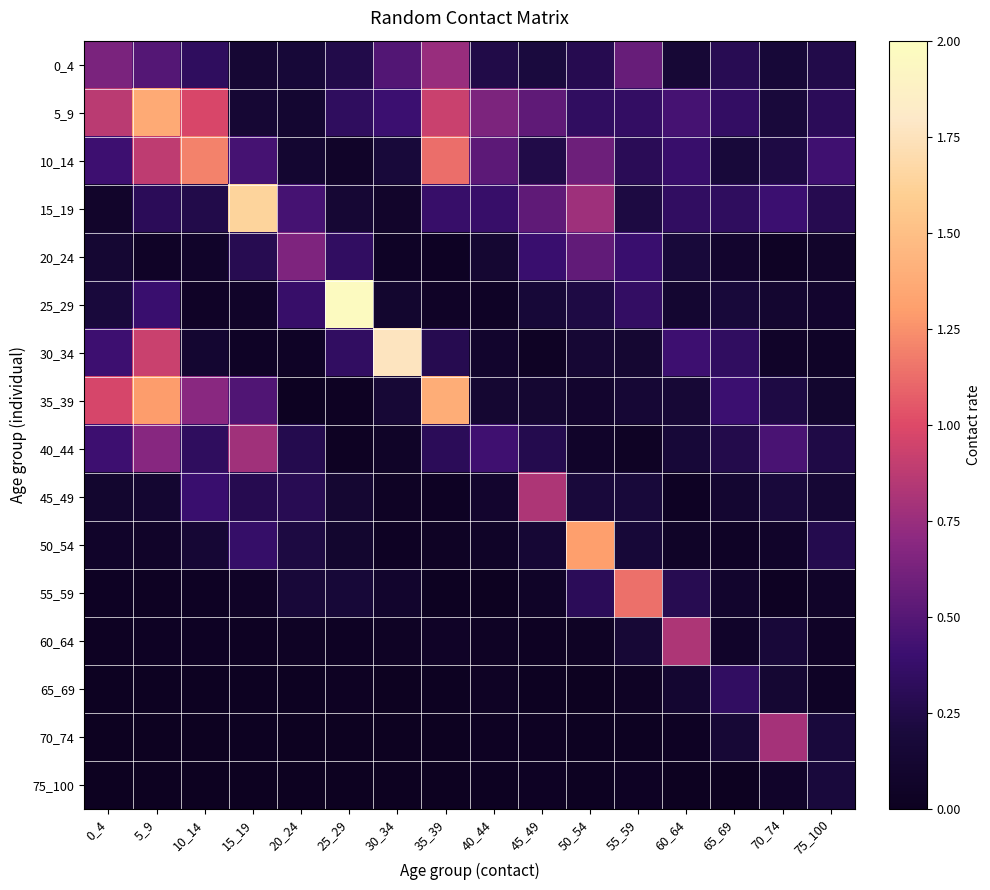

Reading right to left, extract all data points from this chart.

0_4: 75_100=0.3	70_74=0.2	65_69=0.3	60_64=0.2	55_59=0.6	50_54=0.3	45_49=0.2	40_44=0.2	35_39=0.7	30_34=0.5	25_29=0.3	20_24=0.2	15_19=0.1	10_14=0.3	5_9=0.5	0_4=0.6
5_9: 75_100=0.3	70_74=0.2	65_69=0.4	60_64=0.4	55_59=0.4	50_54=0.3	45_49=0.5	40_44=0.6	35_39=0.9	30_34=0.4	25_29=0.3	20_24=0.1	15_19=0.1	10_14=1.0	5_9=1.4	0_4=0.9
10_14: 75_100=0.4	70_74=0.2	65_69=0.2	60_64=0.4	55_59=0.3	50_54=0.6	45_49=0.2	40_44=0.5	35_39=1.1	30_34=0.2	25_29=0.1	20_24=0.1	15_19=0.4	10_14=1.2	5_9=0.9	0_4=0.4
15_19: 75_100=0.3	70_74=0.4	65_69=0.3	60_64=0.3	55_59=0.2	50_54=0.8	45_49=0.5	40_44=0.4	35_39=0.4	30_34=0.1	25_29=0.1	20_24=0.4	15_19=1.6	10_14=0.3	5_9=0.3	0_4=0.1
20_24: 75_100=0.1	70_74=0.0	65_69=0.1	60_64=0.2	55_59=0.4	50_54=0.5	45_49=0.4	40_44=0.1	35_39=0.0	30_34=0.0	25_29=0.3	20_24=0.7	15_19=0.3	10_14=0.1	5_9=0.1	0_4=0.1
25_29: 75_100=0.1	70_74=0.1	65_69=0.2	60_64=0.1	55_59=0.4	50_54=0.2	45_49=0.2	40_44=0.0	35_39=0.0	30_34=0.1	25_29=2.0	20_24=0.4	15_19=0.1	10_14=0.1	5_9=0.4	0_4=0.2
30_34: 75_100=0.1	70_74=0.1	65_69=0.3	60_64=0.4	55_59=0.1	50_54=0.1	45_49=0.0	40_44=0.1	35_39=0.3	30_34=1.8	25_29=0.4	20_24=0.0	15_19=0.0	10_14=0.1	5_9=0.9	0_4=0.4
35_39: 75_100=0.1	70_74=0.2	65_69=0.4	60_64=0.2	55_59=0.2	50_54=0.1	45_49=0.1	40_44=0.1	35_39=1.4	30_34=0.2	25_29=0.0	20_24=0.0	15_19=0.5	10_14=0.7	5_9=1.3	0_4=1.0
40_44: 75_100=0.2	70_74=0.5	65_69=0.3	60_64=0.2	55_59=0.0	50_54=0.1	45_49=0.3	40_44=0.4	35_39=0.3	30_34=0.1	25_29=0.0	20_24=0.3	15_19=0.8	10_14=0.3	5_9=0.7	0_4=0.4
45_49: 75_100=0.2	70_74=0.2	65_69=0.1	60_64=0.0	55_59=0.2	50_54=0.2	45_49=0.8	40_44=0.1	35_39=0.0	30_34=0.0	25_29=0.1	20_24=0.3	15_19=0.3	10_14=0.4	5_9=0.1	0_4=0.1
50_54: 75_100=0.3	70_74=0.1	65_69=0.0	60_64=0.1	55_59=0.2	50_54=1.3	45_49=0.2	40_44=0.1	35_39=0.0	30_34=0.0	25_29=0.1	20_24=0.2	15_19=0.4	10_14=0.2	5_9=0.1	0_4=0.1
55_59: 75_100=0.1	70_74=0.0	65_69=0.1	60_64=0.3	55_59=1.1	50_54=0.3	45_49=0.1	40_44=0.0	35_39=0.0	30_34=0.1	25_29=0.2	20_24=0.2	15_19=0.0	10_14=0.0	5_9=0.0	0_4=0.0
60_64: 75_100=0.0	70_74=0.2	65_69=0.1	60_64=0.8	55_59=0.2	50_54=0.0	45_49=0.0	40_44=0.0	35_39=0.1	30_34=0.0	25_29=0.0	20_24=0.0	15_19=0.0	10_14=0.0	5_9=0.0	0_4=0.0
65_69: 75_100=0.0	70_74=0.1	65_69=0.3	60_64=0.1	55_59=0.0	50_54=0.0	45_49=0.0	40_44=0.0	35_39=0.0	30_34=0.0	25_29=0.0	20_24=0.0	15_19=0.0	10_14=0.0	5_9=0.0	0_4=0.0
70_74: 75_100=0.2	70_74=0.8	65_69=0.2	60_64=0.0	55_59=0.0	50_54=0.0	45_49=0.0	40_44=0.0	35_39=0.0	30_34=0.0	25_29=0.0	20_24=0.0	15_19=0.0	10_14=0.0	5_9=0.0	0_4=0.0
75_100: 75_100=0.2	70_74=0.1	65_69=0.0	60_64=0.0	55_59=0.0	50_54=0.0	45_49=0.0	40_44=0.0	35_39=0.0	30_34=0.0	25_29=0.0	20_24=0.0	15_19=0.0	10_14=0.0	5_9=0.0	0_4=0.0